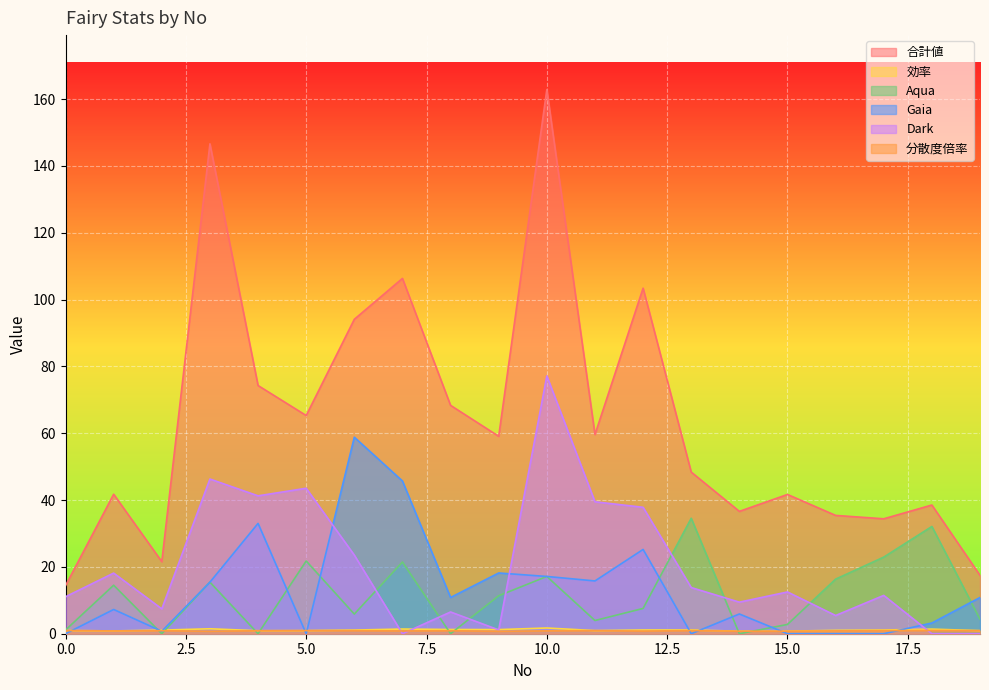

How many 分散度倍率 values are between 0 and 1?

20